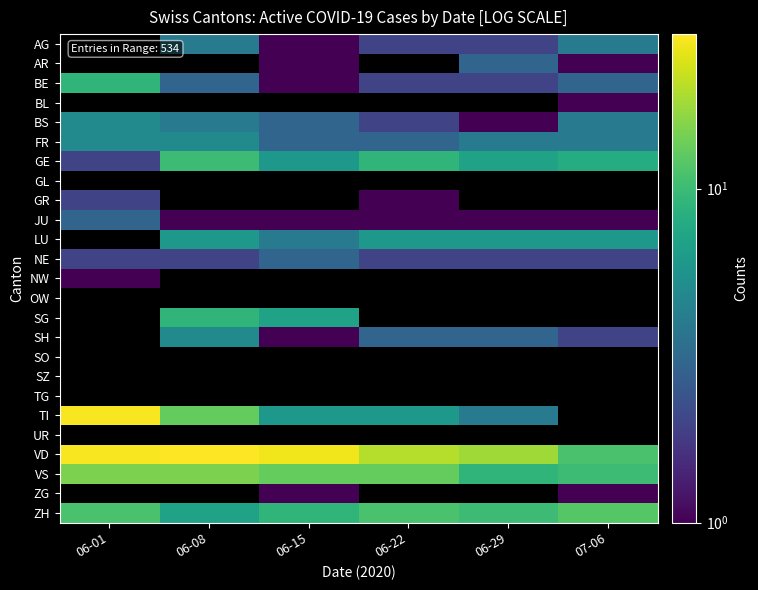

What is the difference between the maximum and minimum values in the NE series?

1.0